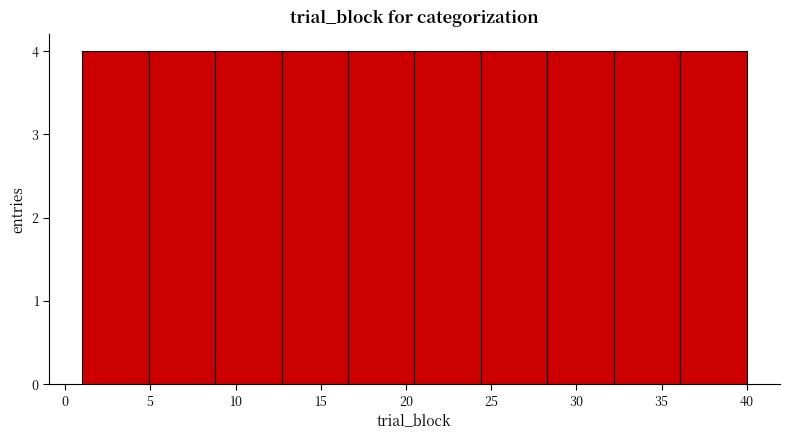

Reading left to right, transcribe this chart: for each bar, give the range it covers on the x-axis and its height. Neither the bar edges nor the heights are printed on the chart, so give them approximately, as read against the axes.

1.0 to 4.9: 4
4.9 to 8.8: 4
8.8 to 12.7: 4
12.7 to 16.6: 4
16.6 to 20.5: 4
20.5 to 24.4: 4
24.4 to 28.3: 4
28.3 to 32.2: 4
32.2 to 36.1: 4
36.1 to 40.0: 4